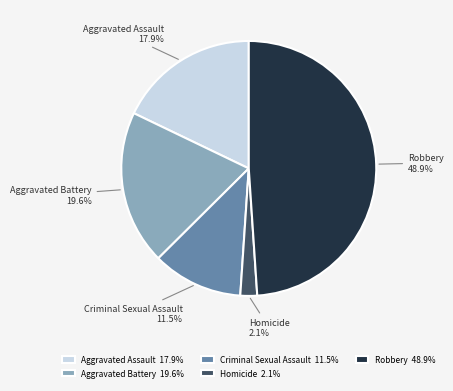

Do Aggravated Assault and Homicide together represent more than half of the pie?

No